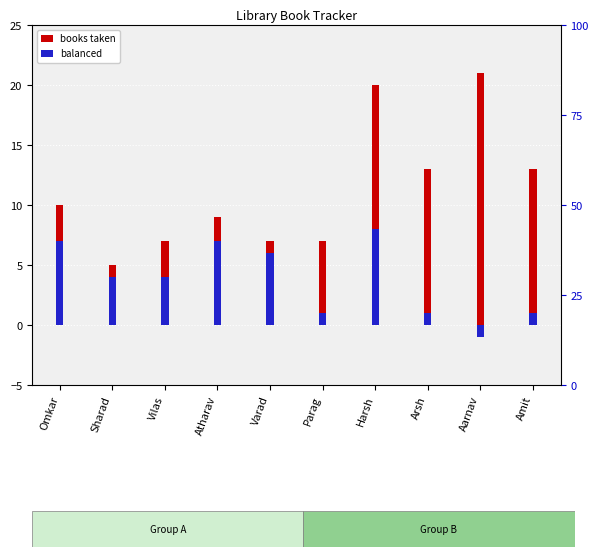

Rank the series by their maximum value, from lowest to highest.

balanced, books taken